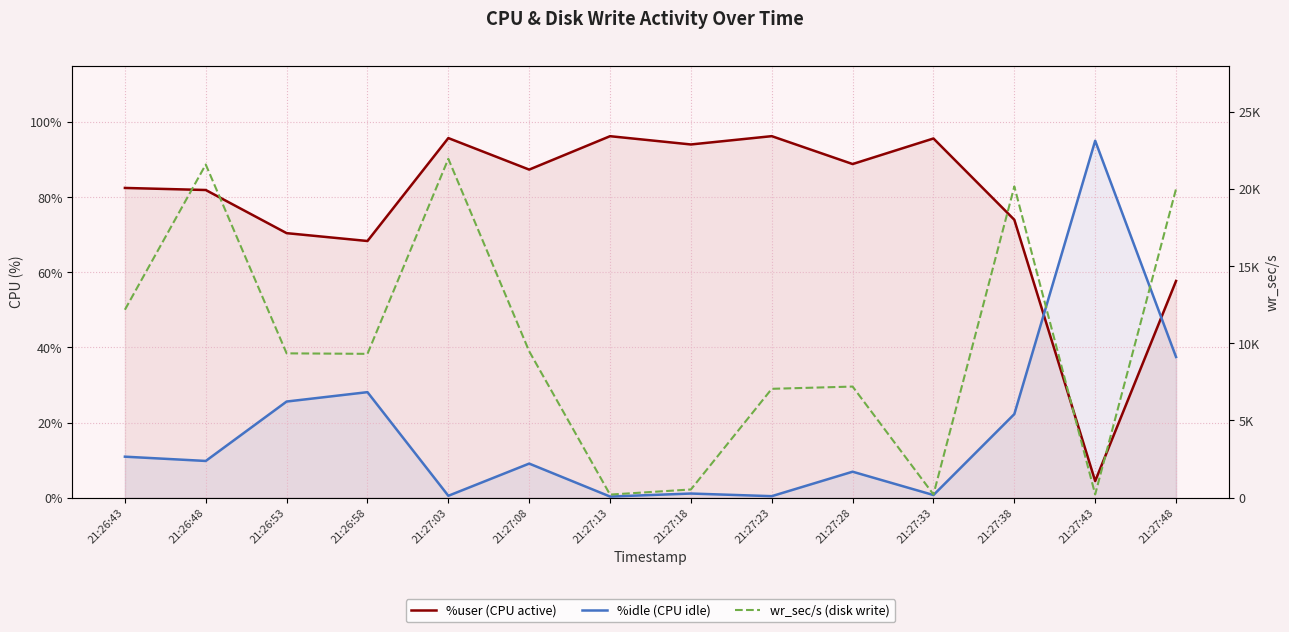

What is the label of the 13th point from the right?

21:26:48